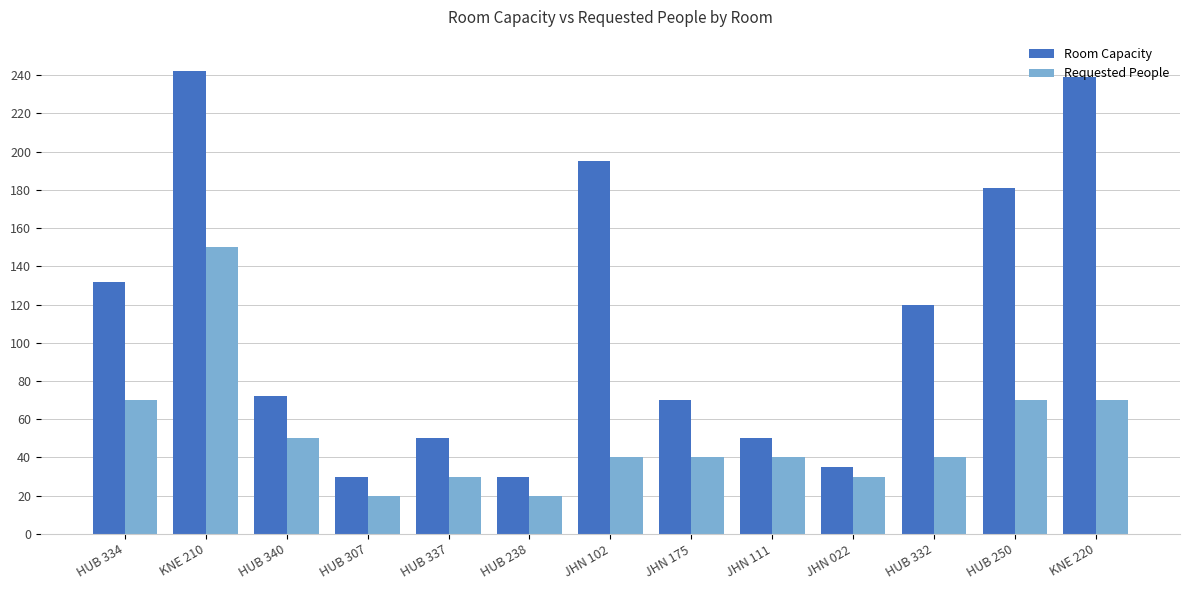

True or false: Room Capacity has a value of 315 at HUB 250.

False